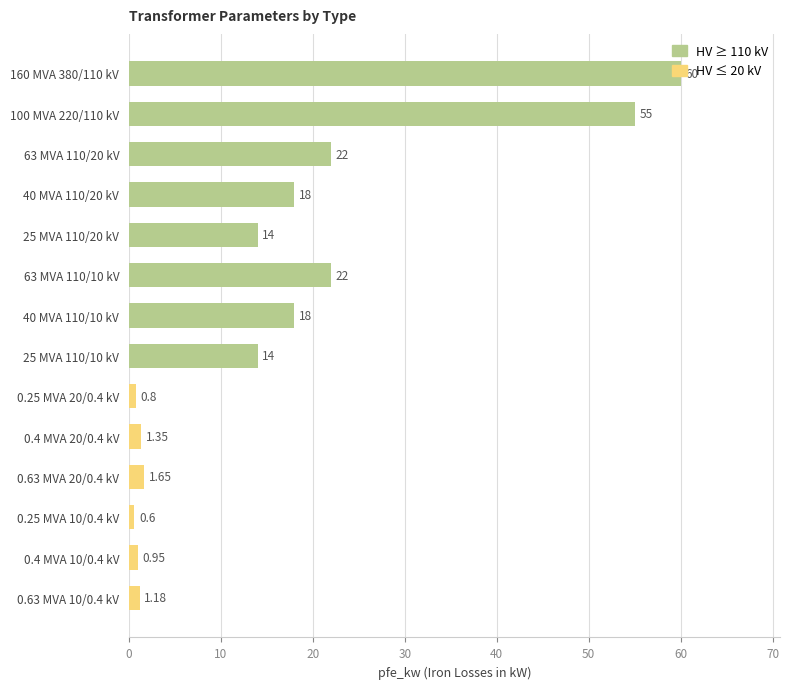

What is the sum of the values at 100 MVA 220/110 kV and 25 MVA 110/20 kV?

69.0